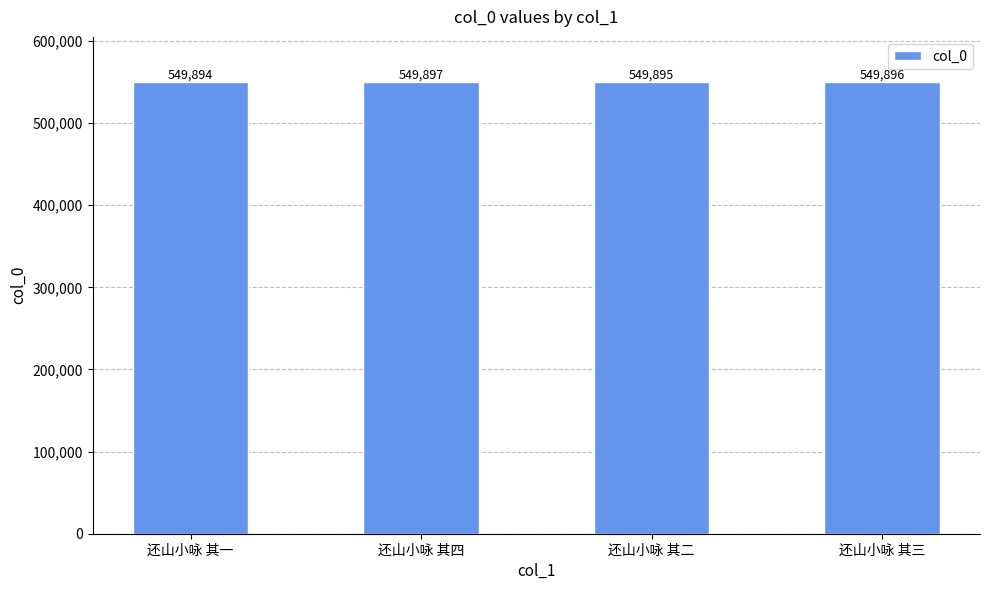

What is the label of the 4th bar from the left?

还山小咏 其三